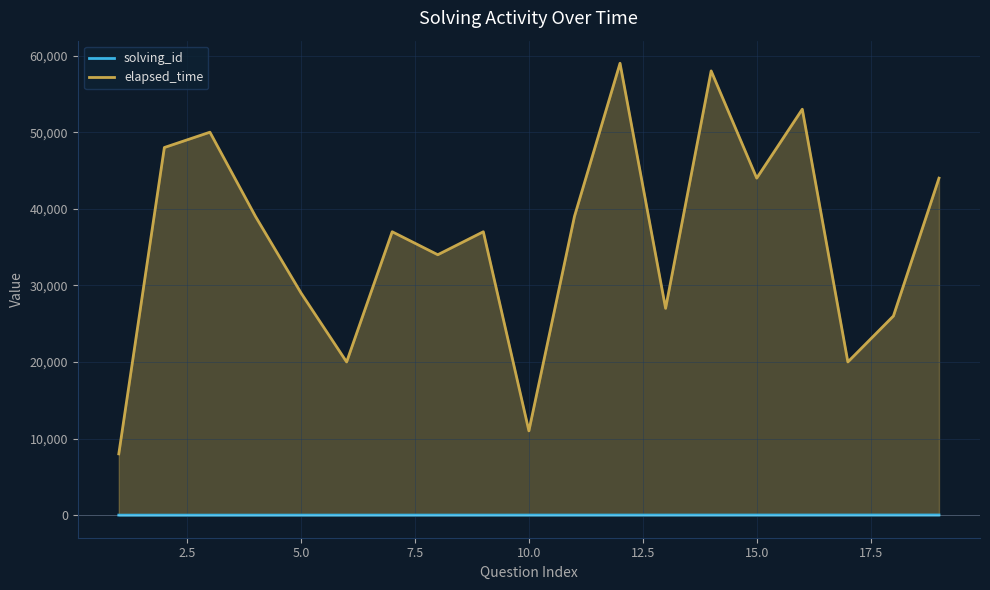

Which series has the largest total across all categories?

elapsed_time